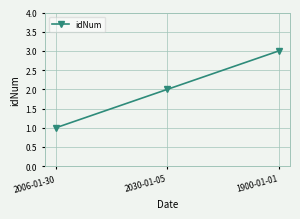

What is the sum of the values at 2006-01-30 and 1900-01-01?

4